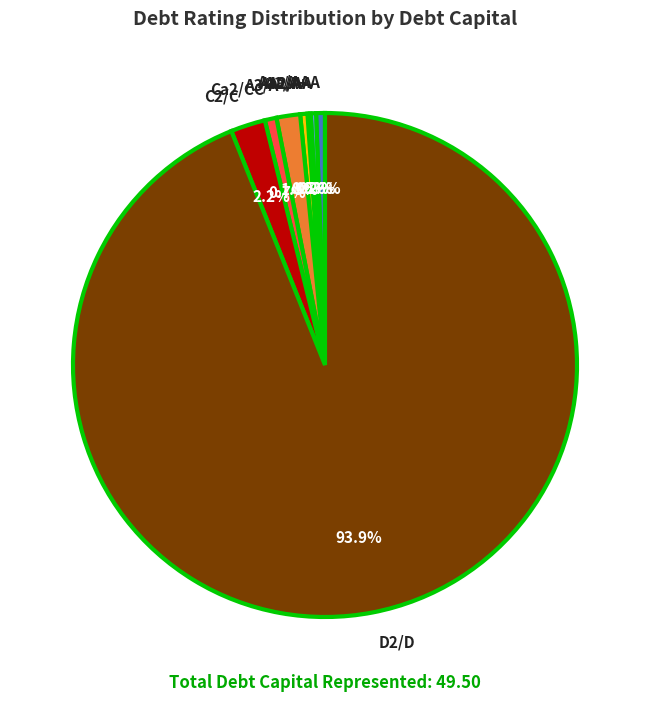

What percentage do A2/A and C2/C together represent?

2.7%